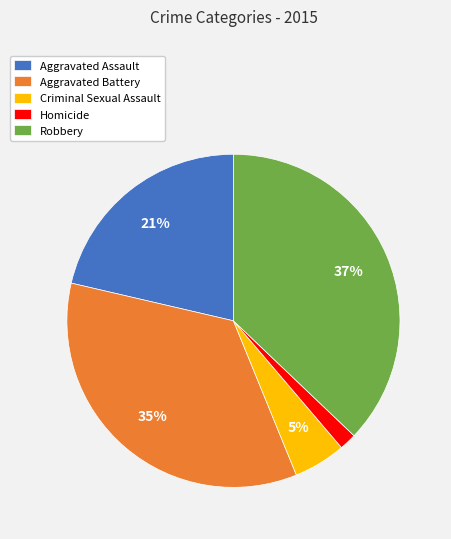

Rank the categories by value from highest to lowest.

Robbery, Aggravated Battery, Aggravated Assault, Criminal Sexual Assault, Homicide